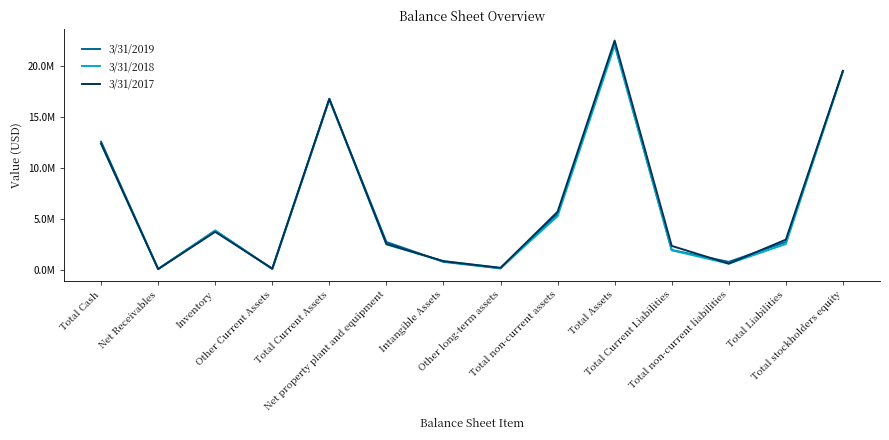

What are all the series names shown in the legend?

3/31/2019, 3/31/2018, 3/31/2017